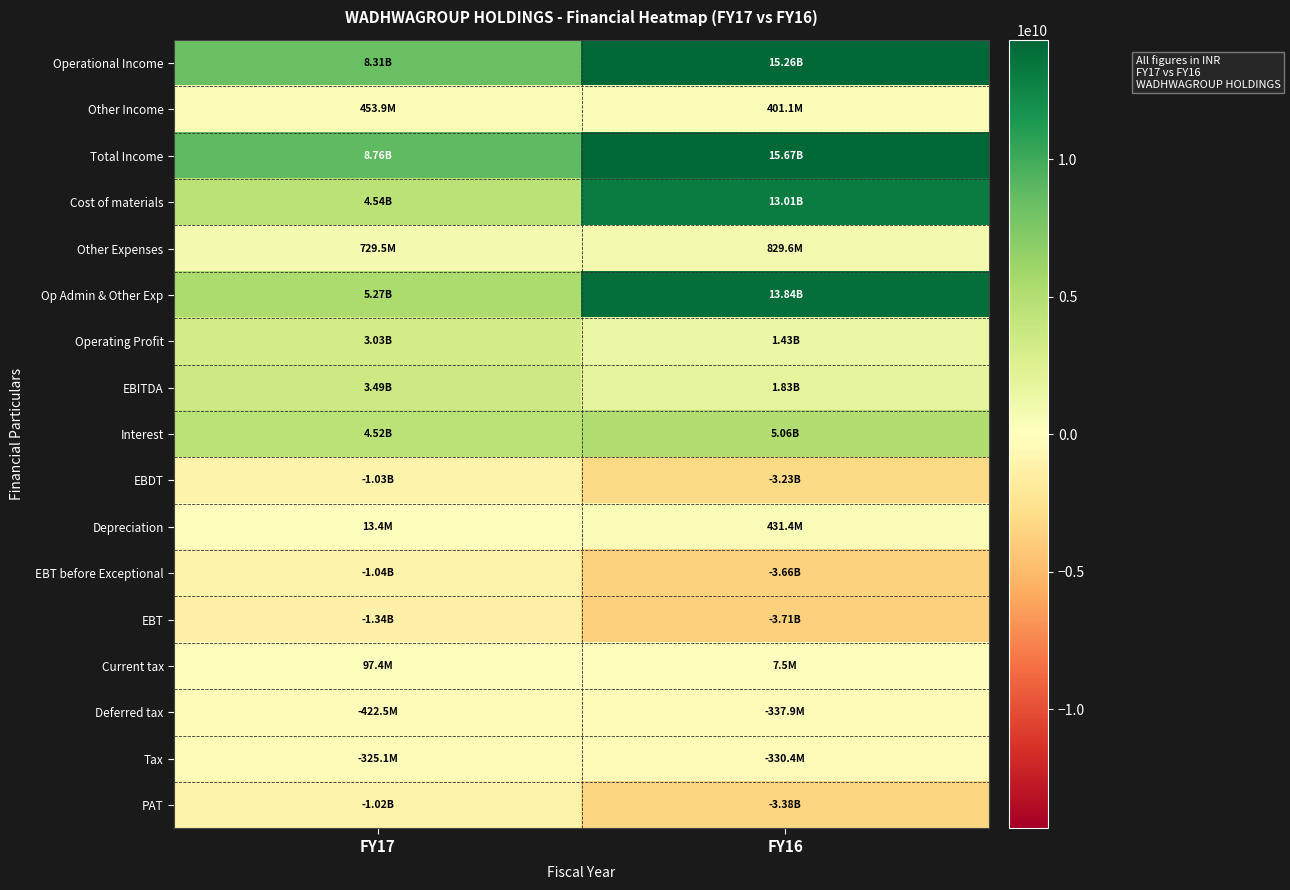

Which series has the widest spread of values?

Op Admin & Other Exp